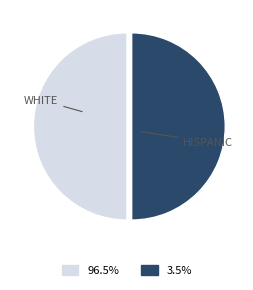

Count the number of slices in the pie.

2